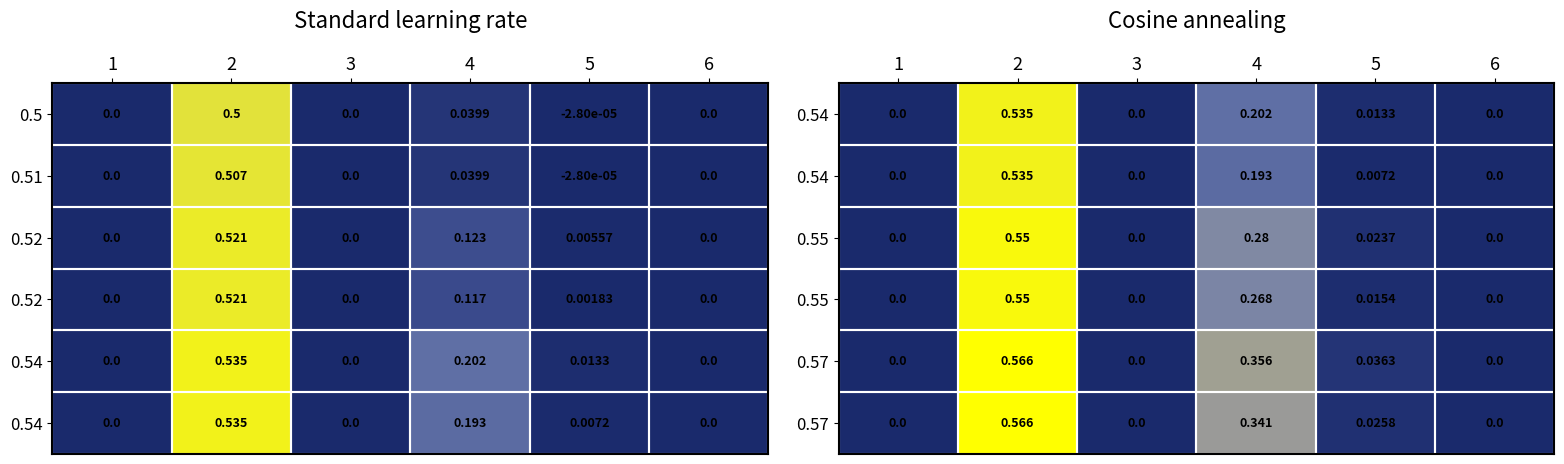

Between 1 and 6, which is larger?

6